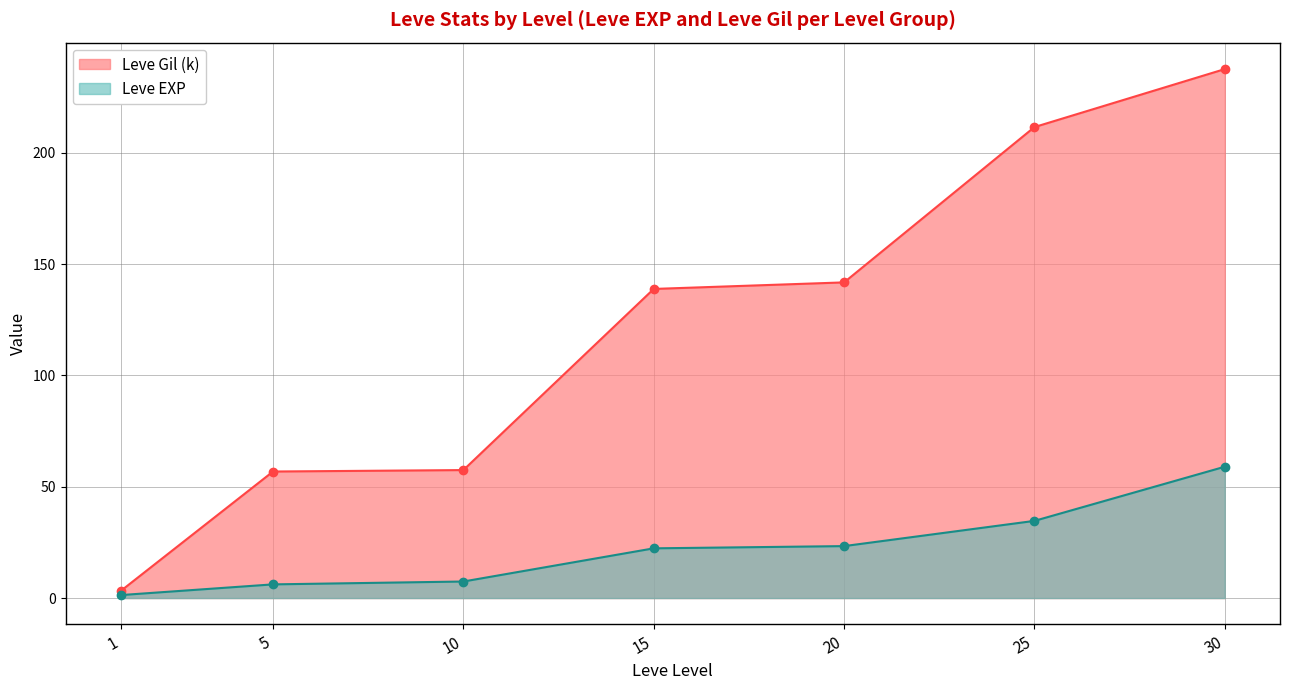

What is the sum of the values at 25 and 15?

57.0